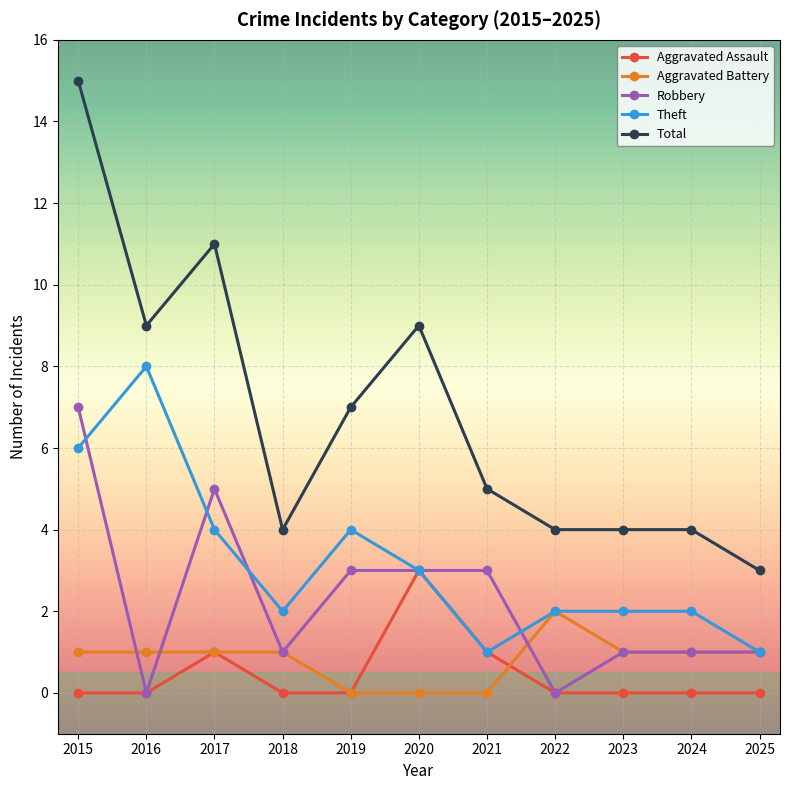

Reading left to right, what are all the values shown in this chart?

Aggravated Assault: 2015=0	2016=0	2017=1	2018=0	2019=0	2020=3	2021=1	2022=0	2023=0	2024=0	2025=0
Aggravated Battery: 2015=1	2016=1	2017=1	2018=1	2019=0	2020=0	2021=0	2022=2	2023=1	2024=1	2025=1
Robbery: 2015=7	2016=0	2017=5	2018=1	2019=3	2020=3	2021=3	2022=0	2023=1	2024=1	2025=1
Theft: 2015=6	2016=8	2017=4	2018=2	2019=4	2020=3	2021=1	2022=2	2023=2	2024=2	2025=1
Total: 2015=15	2016=9	2017=11	2018=4	2019=7	2020=9	2021=5	2022=4	2023=4	2024=4	2025=3